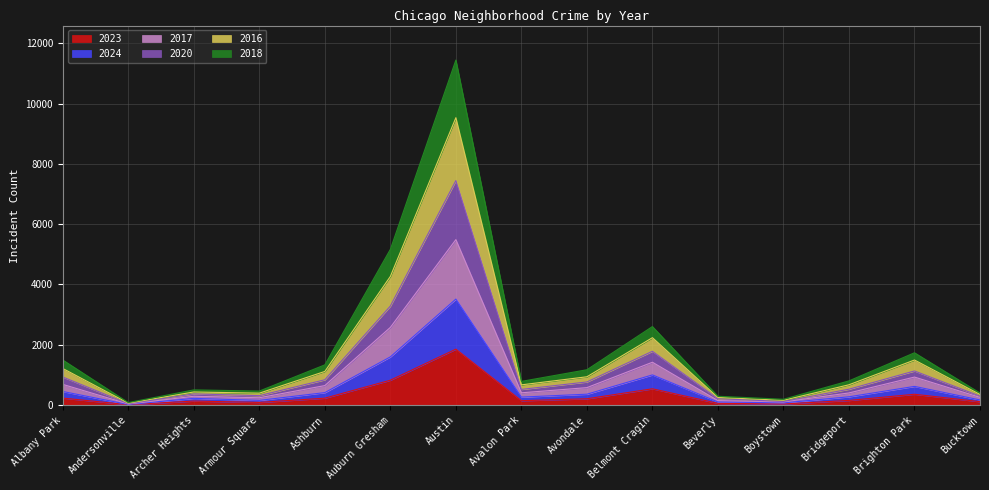

Which series has the largest total across all categories?

2017